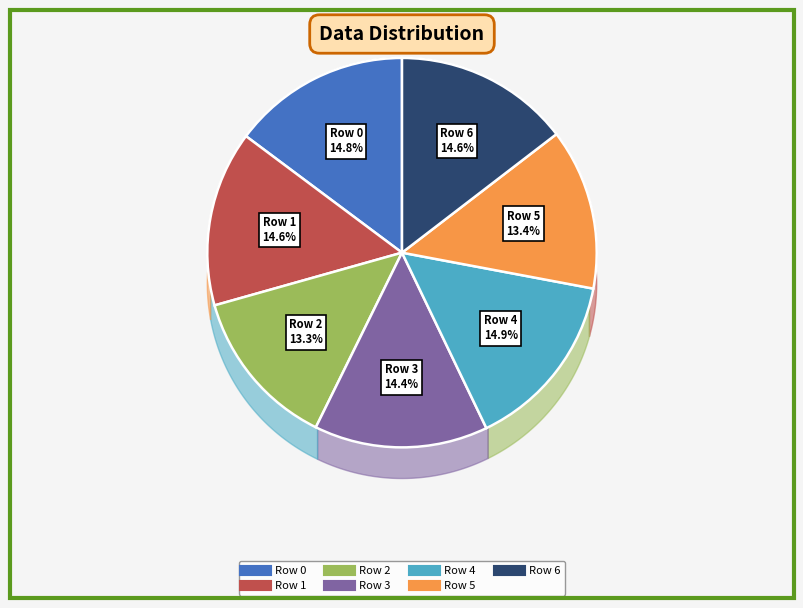

Which category has the smallest portion of the pie?

Row 2